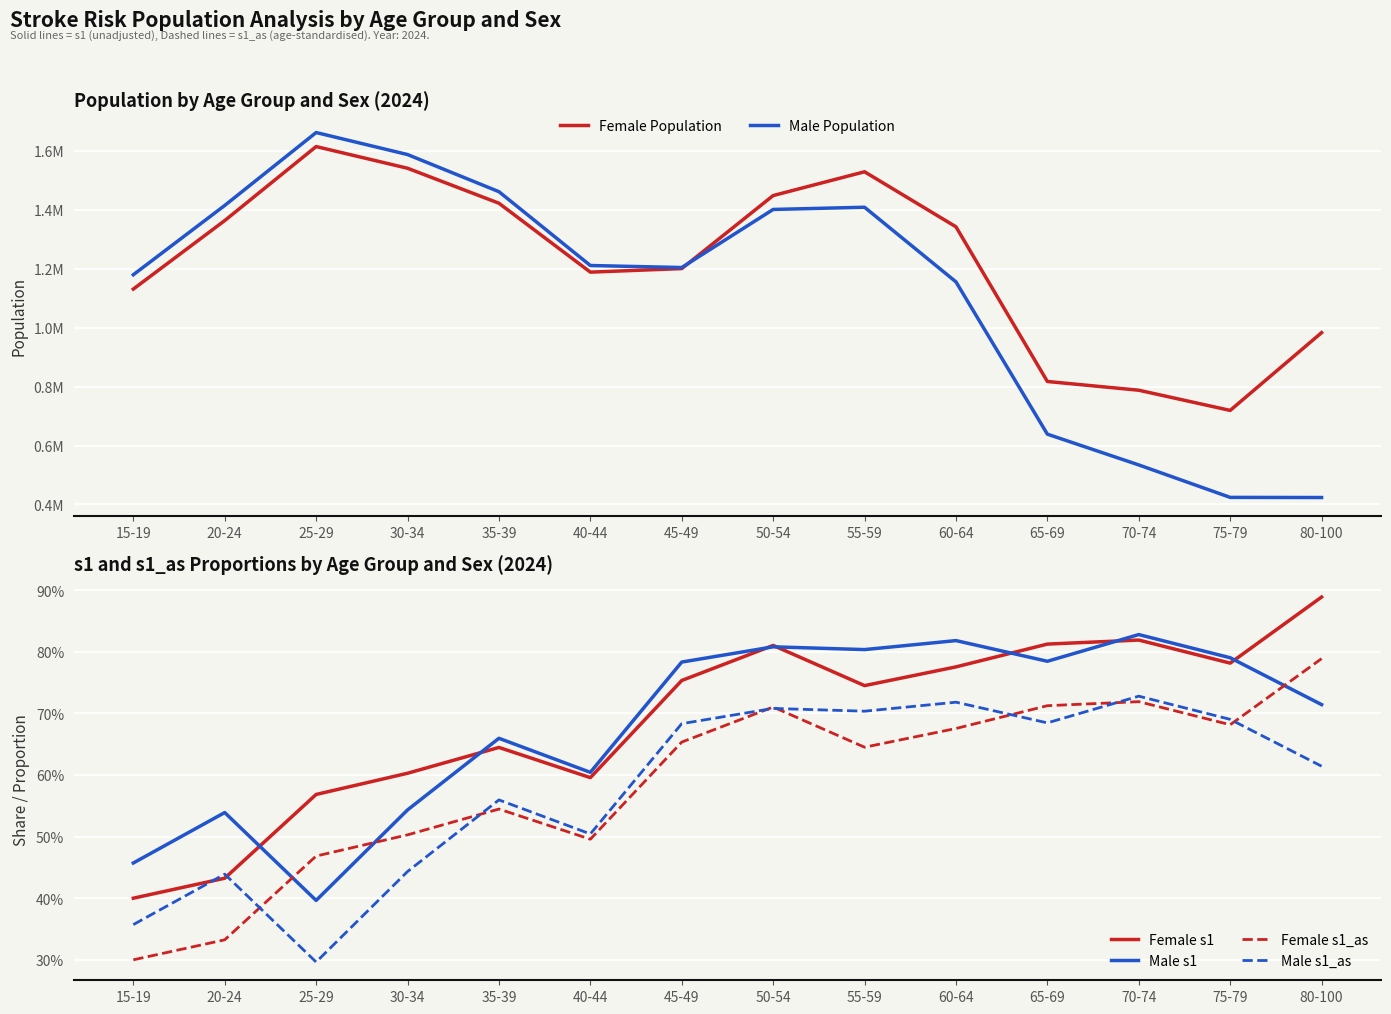

Between 70-74 and 30-34, which is larger?

30-34